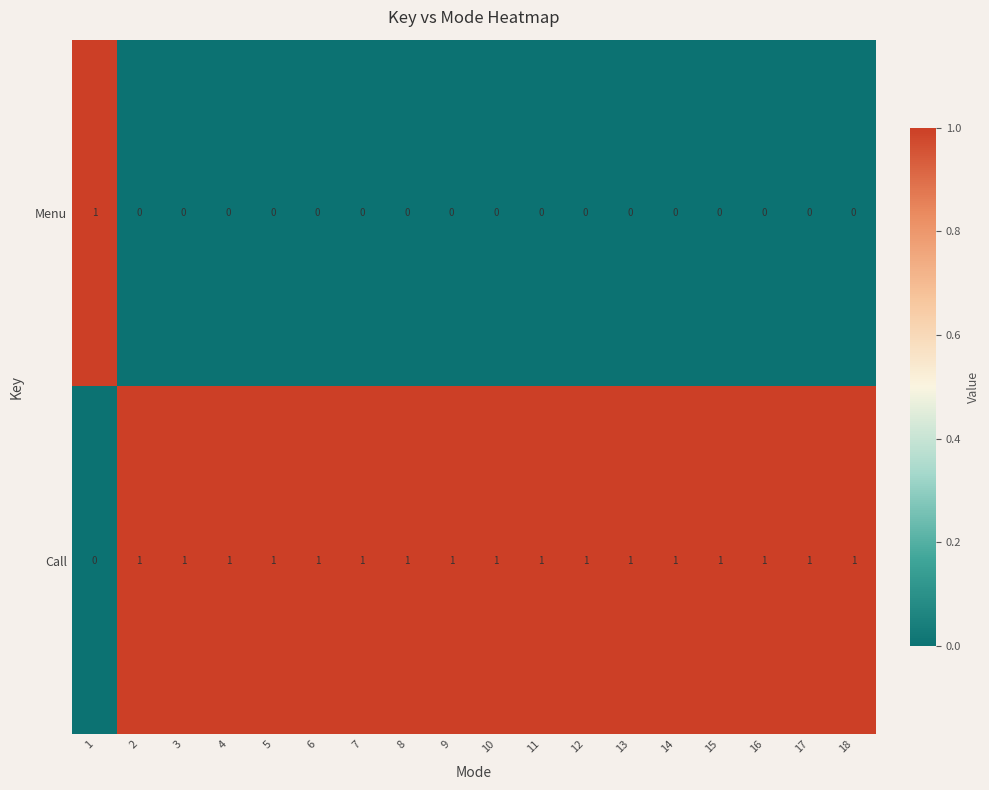

True or false: Menu has a value of 0 at 4.

True